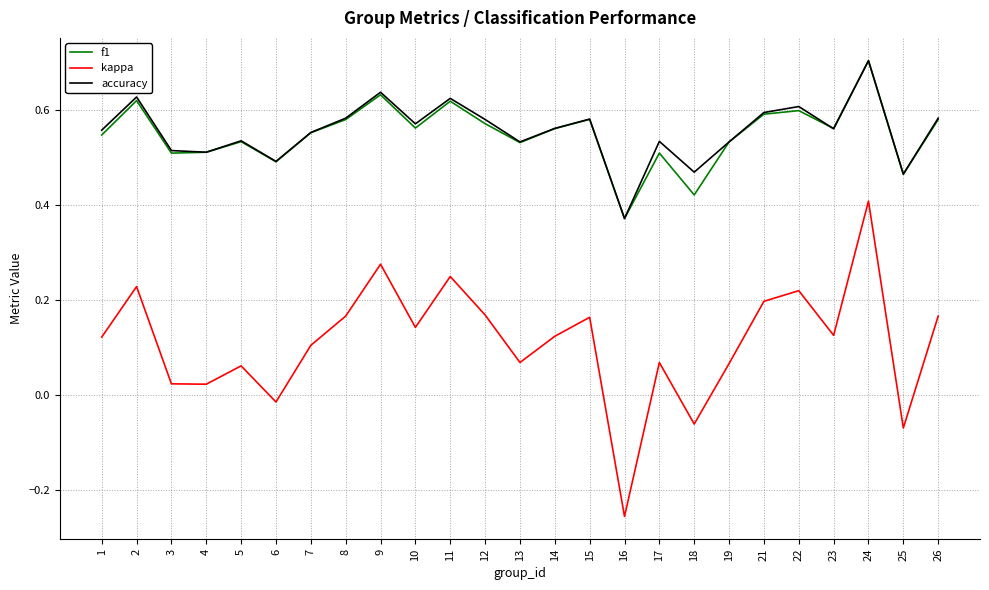

Is it true that kappa equals 0.2 at 26?

True